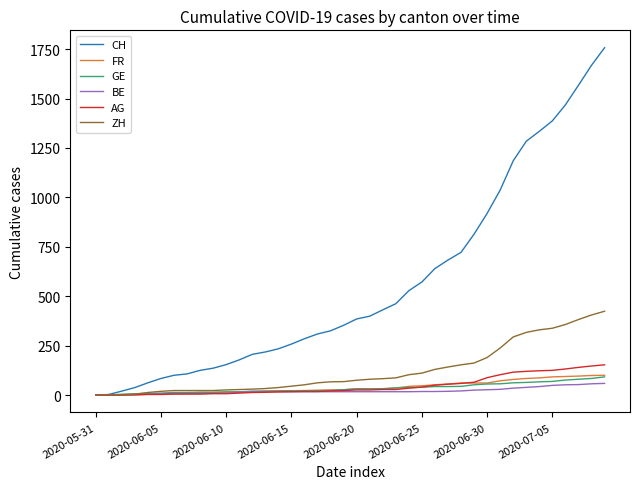

What is the maximum value for GE?

92